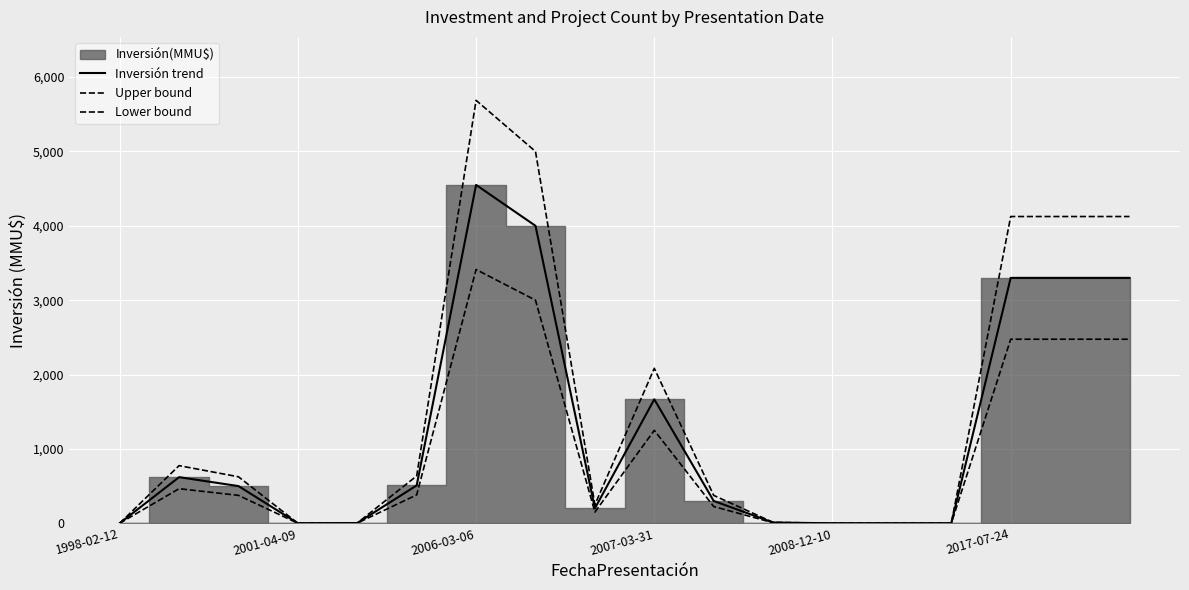

True or false: Upper bound and Lower bound intersect in this chart.

False